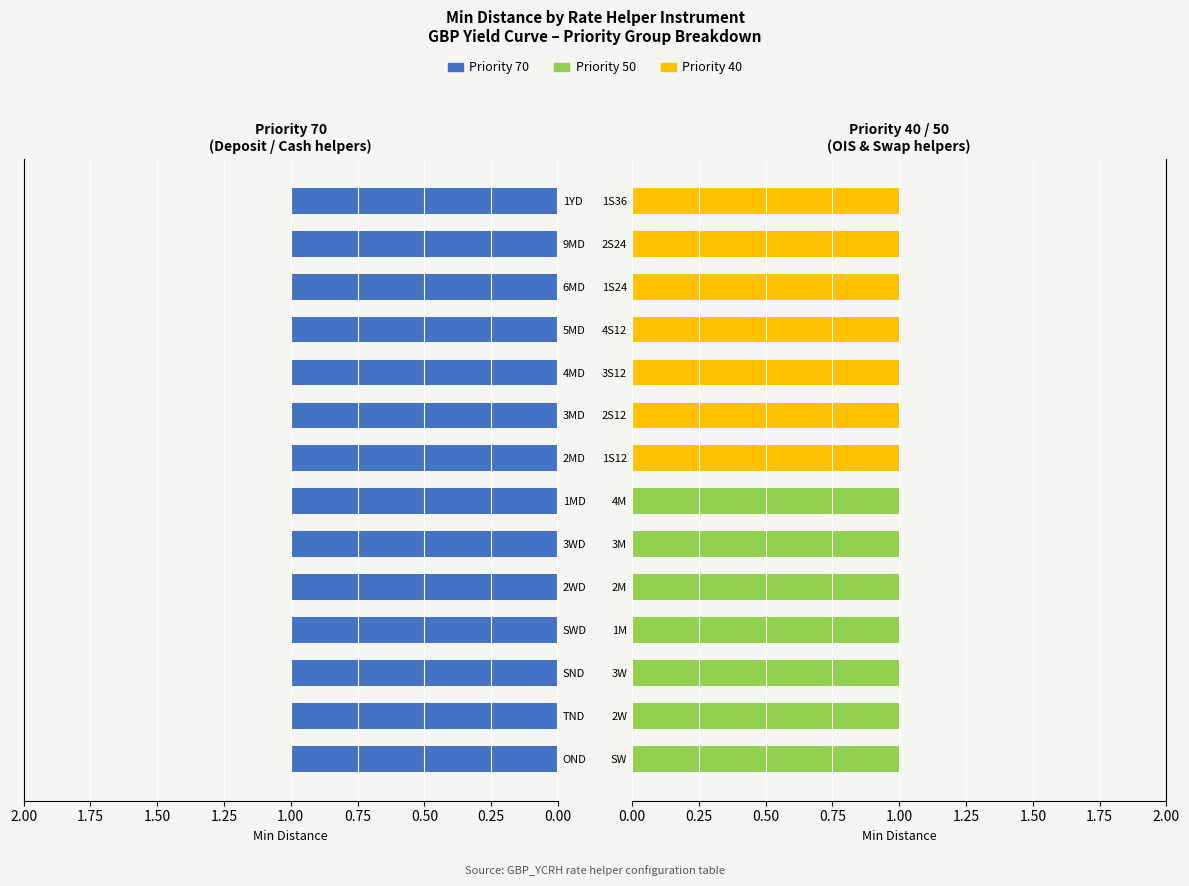

Count the number of categories in the chart.

14